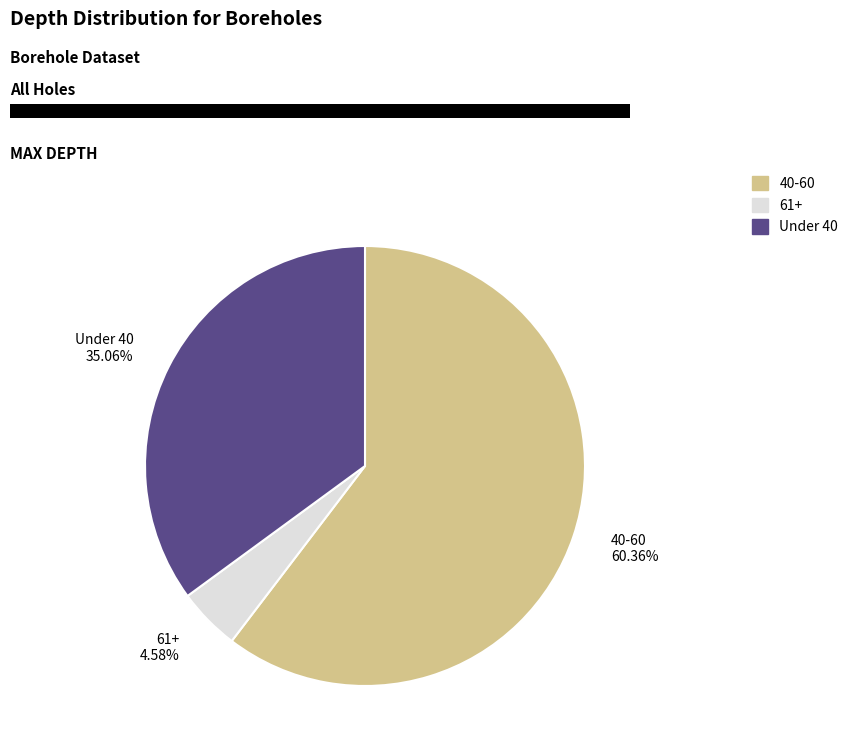

Which category has the biggest portion of the pie?

40-60 60.36%